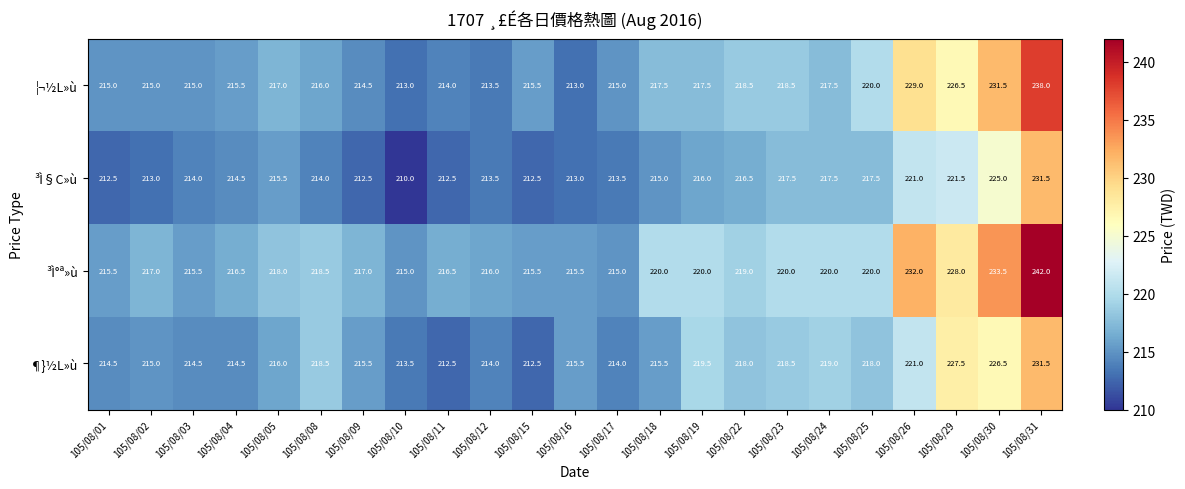

What is the sum of the ¶}½L»ù values at 105/08/16 and 105/08/26?

436.5